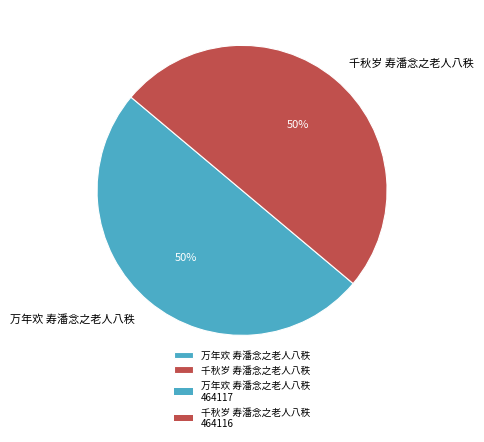

True or false: 万年欢 寿潘念之老人八秩 accounts for 39% of the total.

False